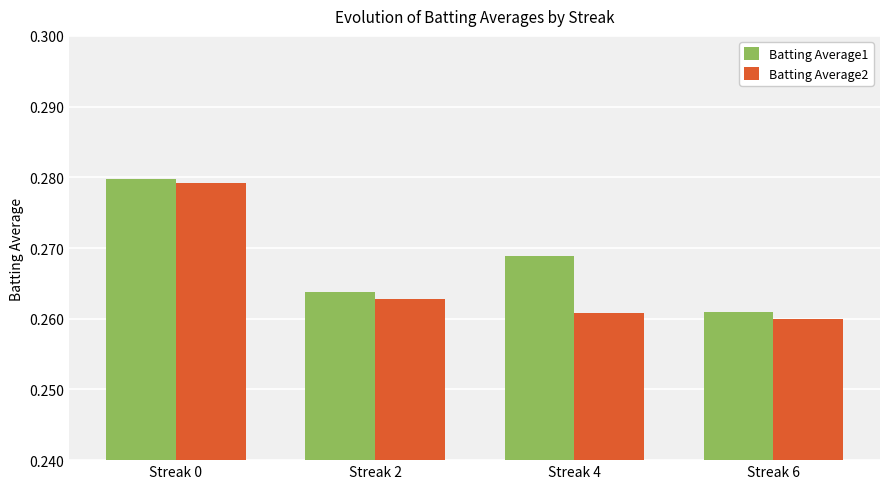

True or false: Batting Average1 has a value of 0.5 at Streak 6.

False